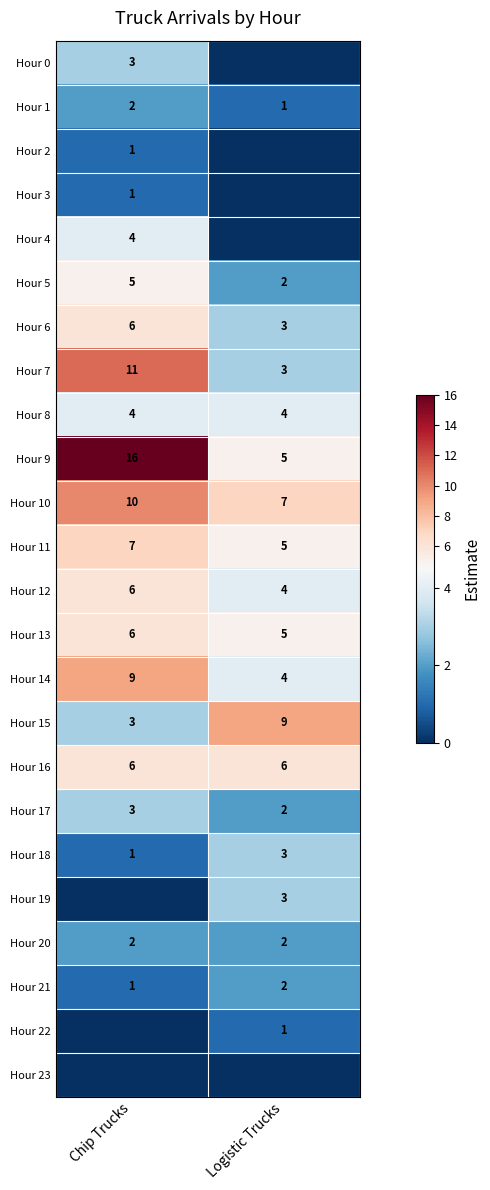

Read the Hour 6 value at Logistic Trucks.

3